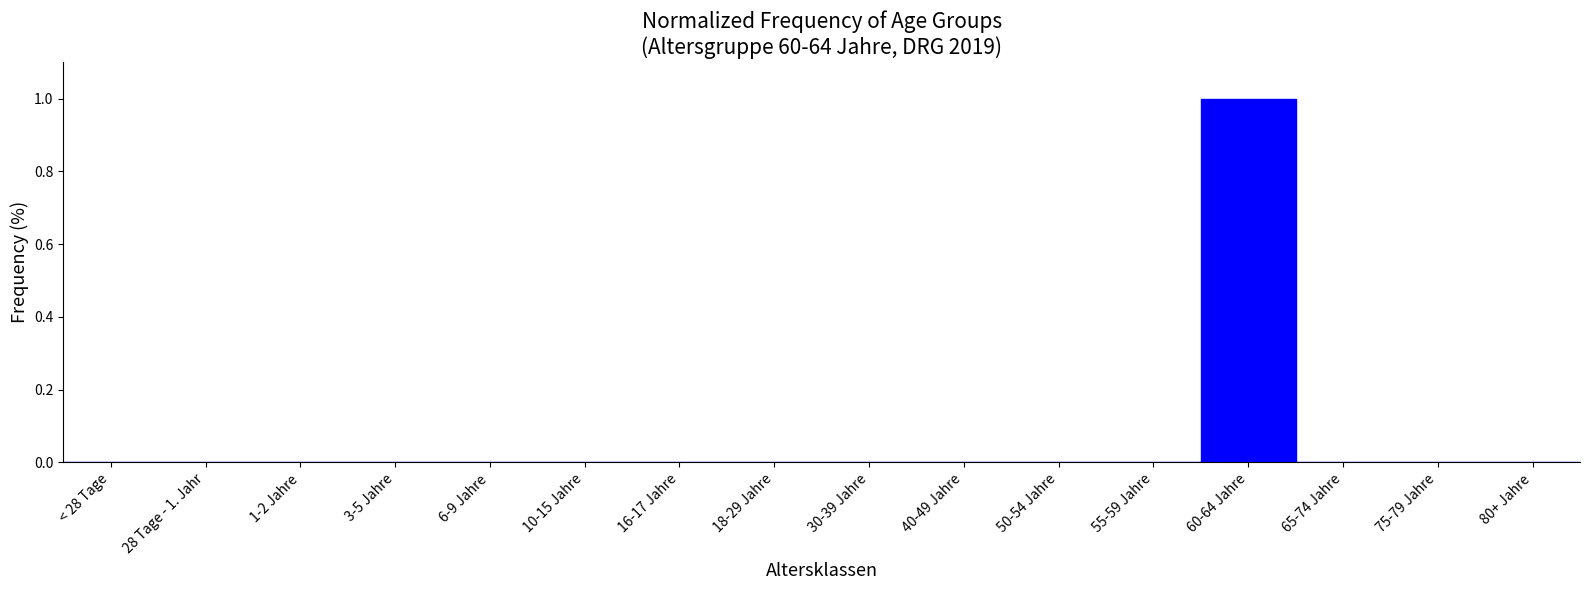

Reading right to left, extract all data points from this chart.

80+ Jahre=0	75-79 Jahre=0	65-74 Jahre=0	60-64 Jahre=1	55-59 Jahre=0	50-54 Jahre=0	40-49 Jahre=0	30-39 Jahre=0	18-29 Jahre=0	16-17 Jahre=0	10-15 Jahre=0	6-9 Jahre=0	3-5 Jahre=0	1-2 Jahre=0	28 Tage - 1. Jahr=0	< 28 Tage=0